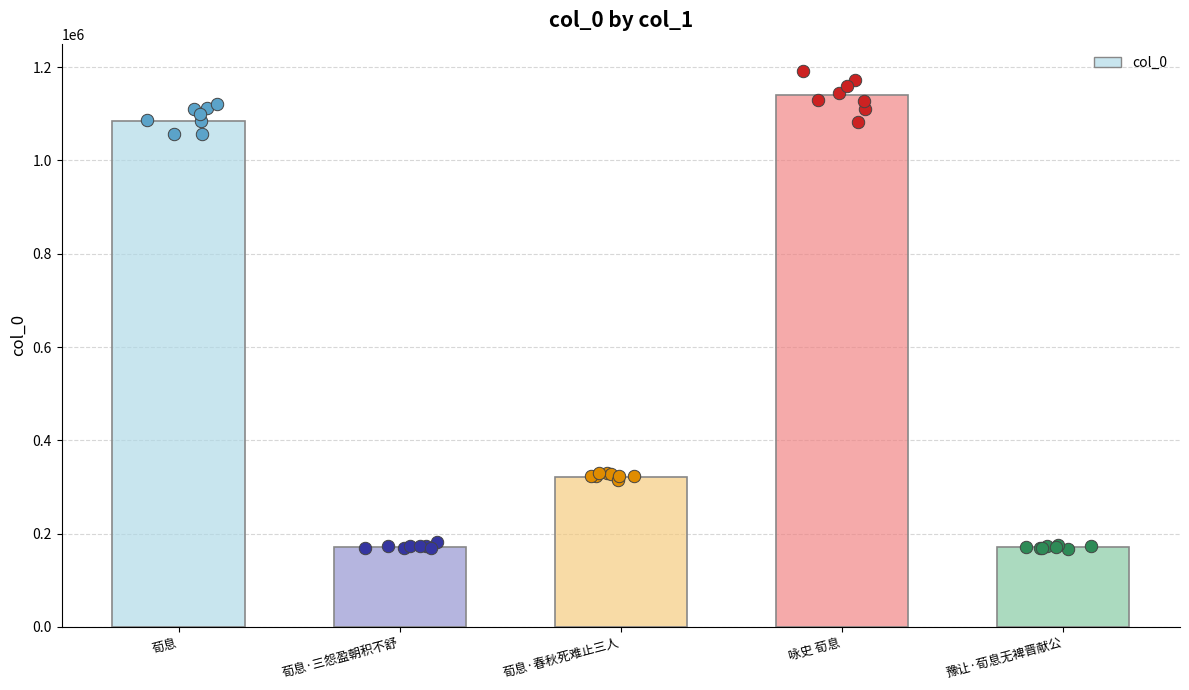

Between 荀息·春秋死难止三人 and 豫让·荀息无裨晋献公, which is larger?

荀息·春秋死难止三人